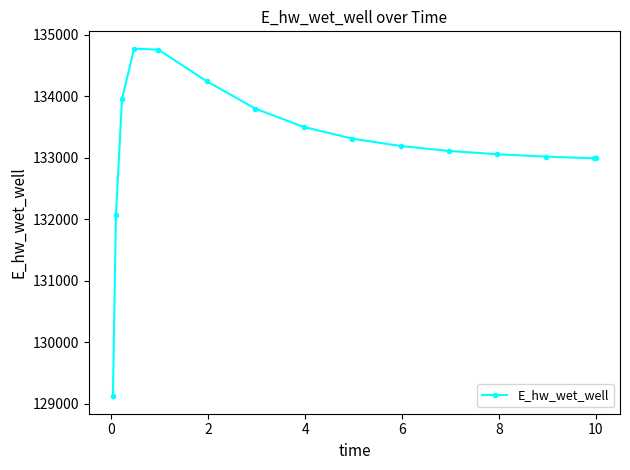

What is the average value?

133192.7